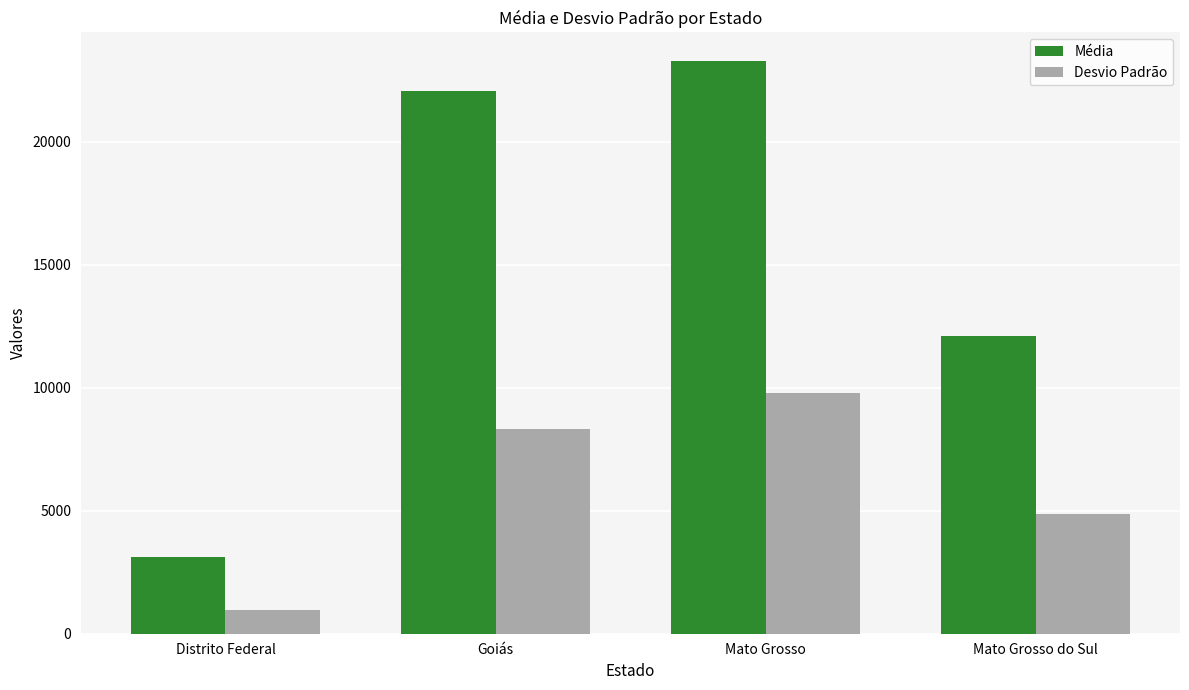

Which category has the lowest value in the Desvio Padrão series?

Distrito Federal